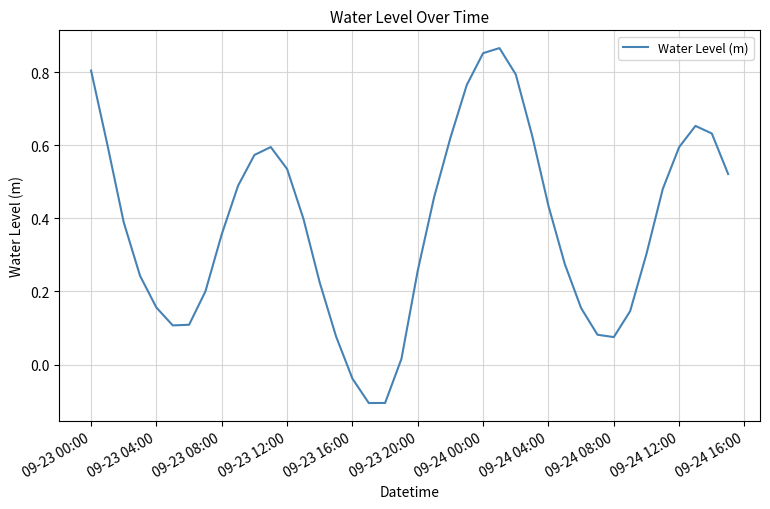

What is the difference between the maximum and minimum values?

1.0